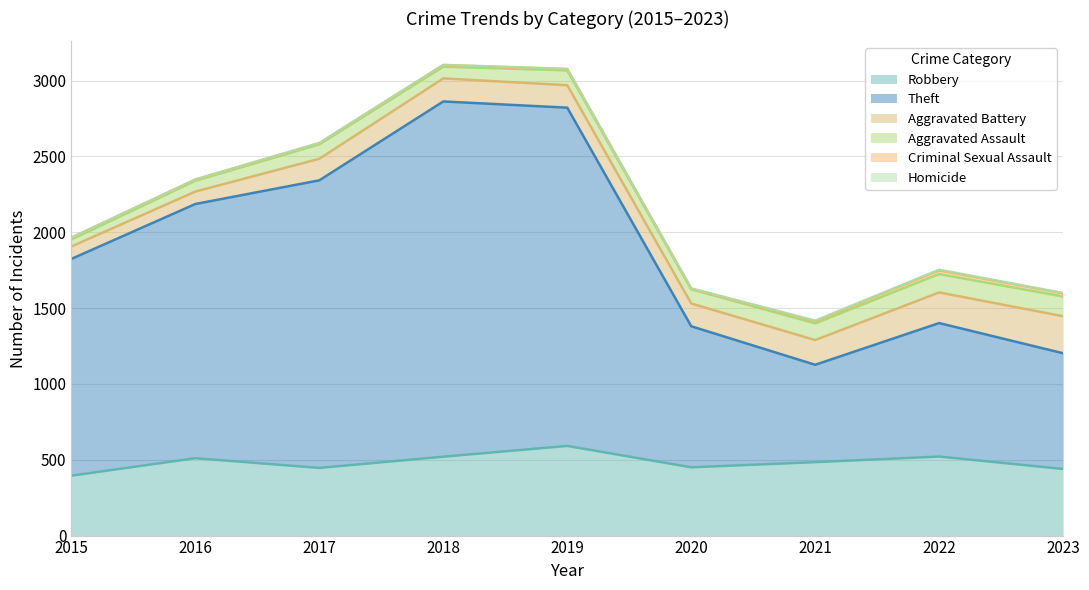

Is the value of Robbery at 2018 greater than the value of Theft at 2021?

No